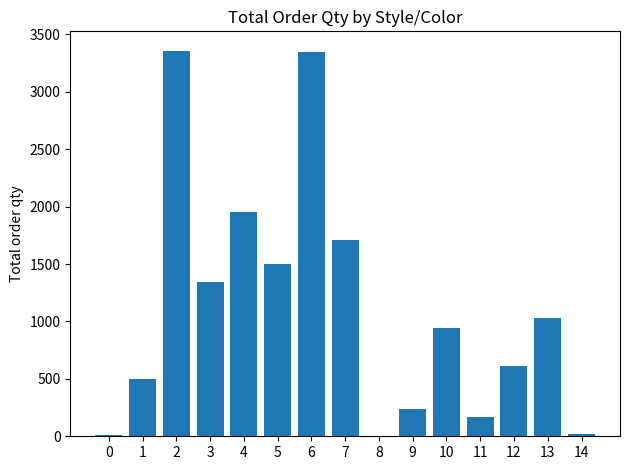

Is it true that the value at 7 is 1707?

True